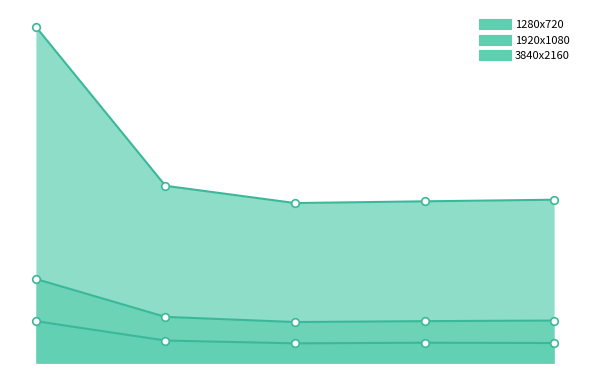

Which series reaches the minimum Y coordinate?

1280x720